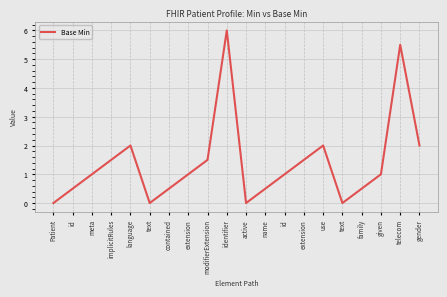

How many distinct data groups are displayed?

1